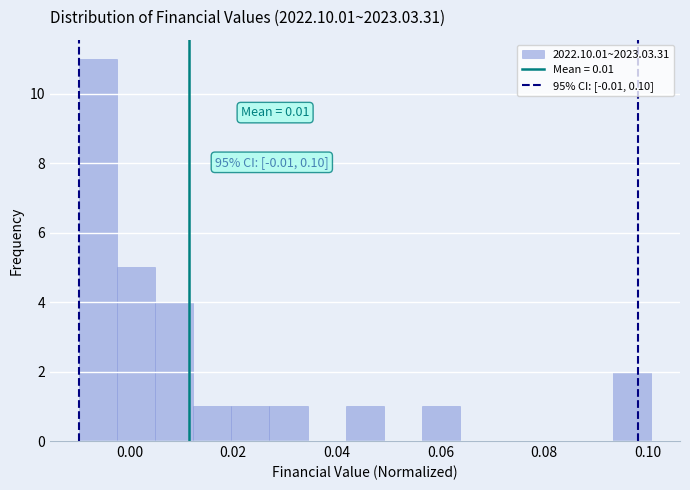

Read against the x-axis, roughly where is the centre of the tallest bar?

-0.006